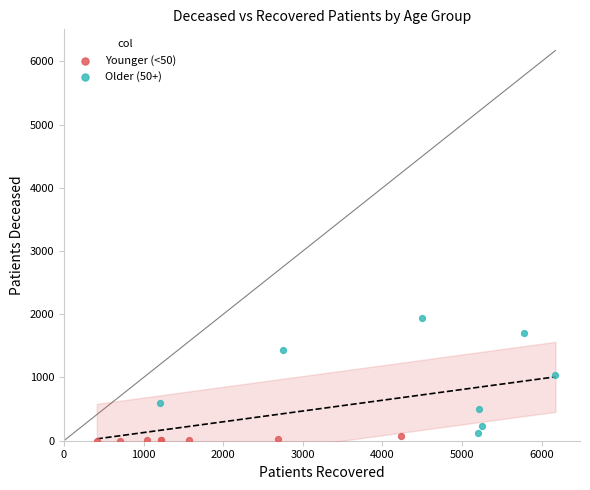

Which series reaches the maximum Y coordinate?

Older (50+)